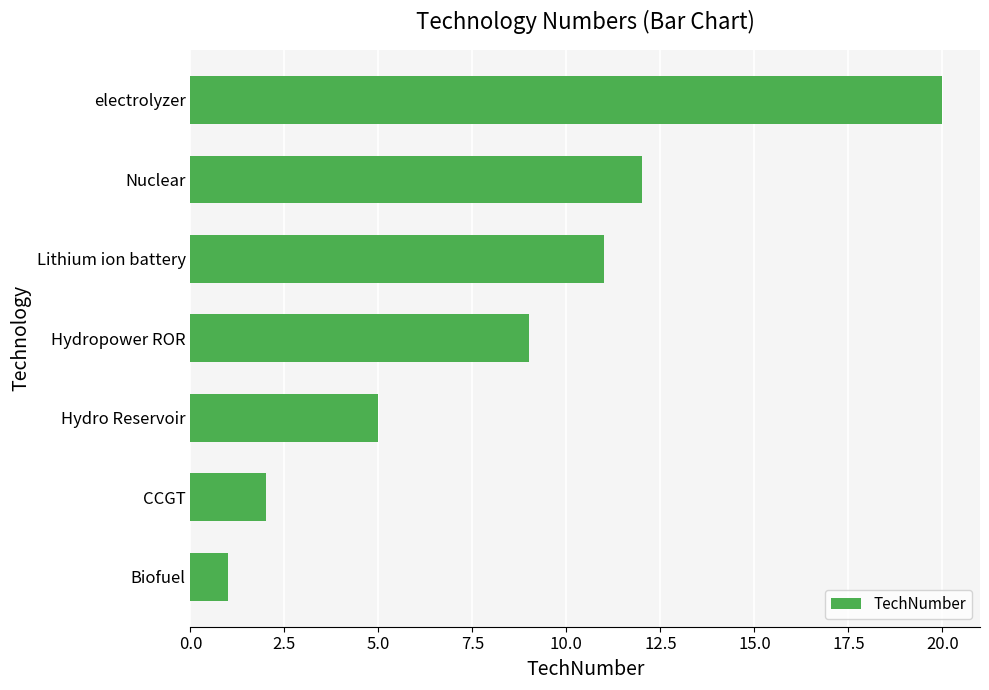

Is it true that the value at CCGT is 1?

False